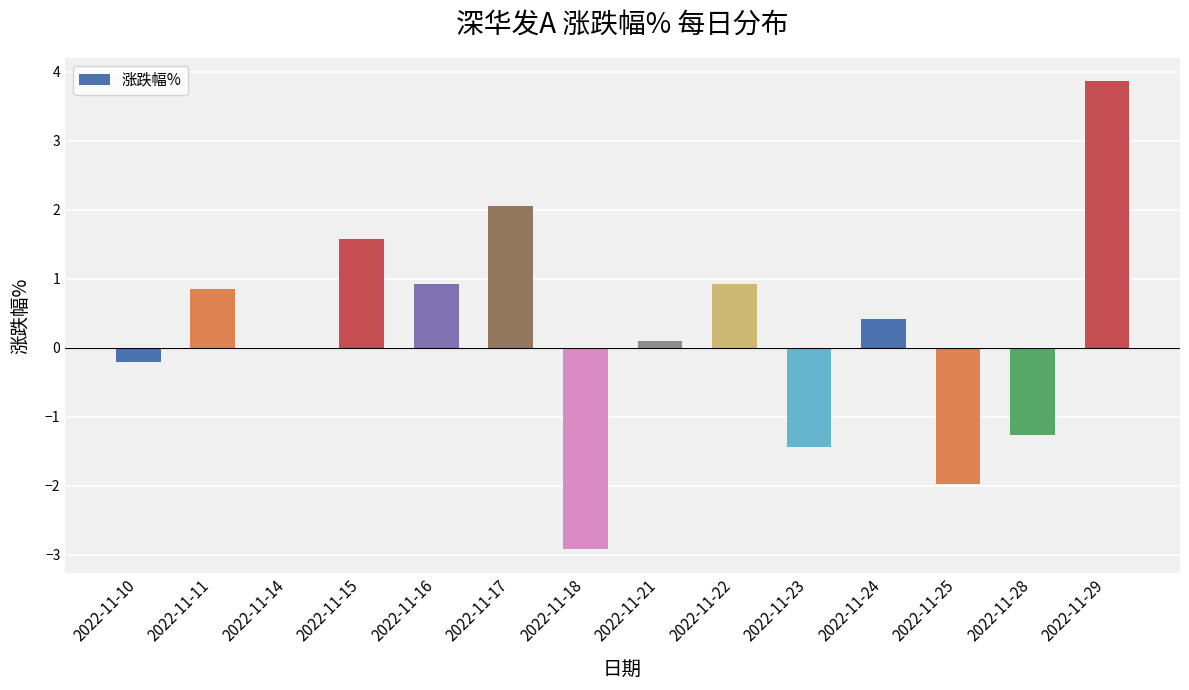

What is the sum of the values at 2022-11-17 and 2022-11-24?

2.5